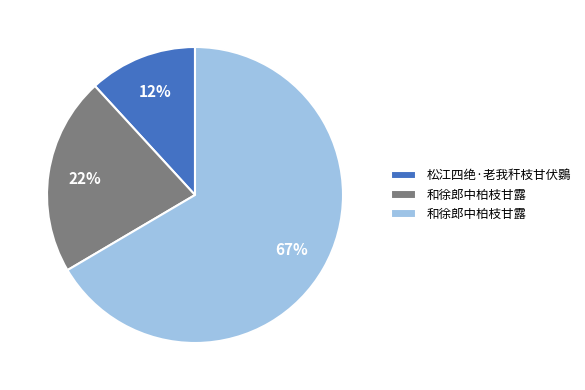

To the nearest percent, what is the average slice percentage?

33%